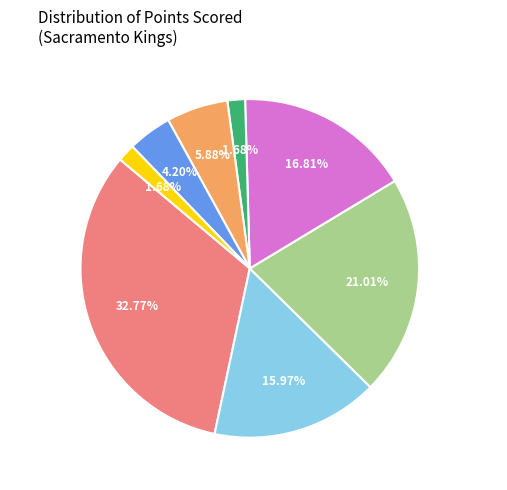

Does stojape01 account for over 50% of the chart?

No